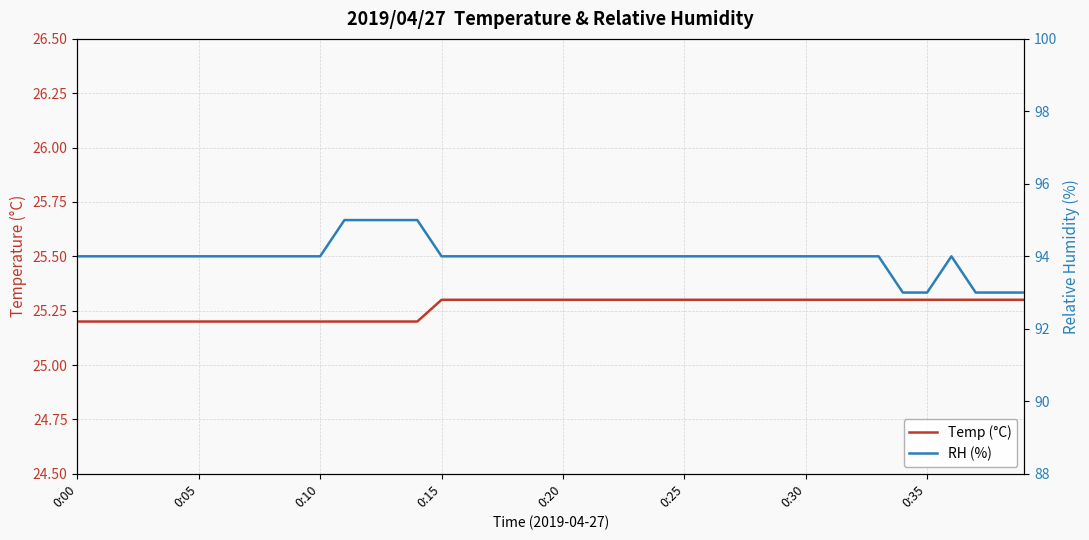

At which label does RH (%) first exceed 94?

11